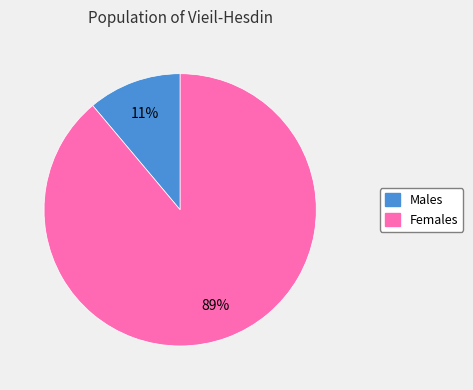

To the nearest percent, what is the difference between the largest and smallest slice percentages?

78%